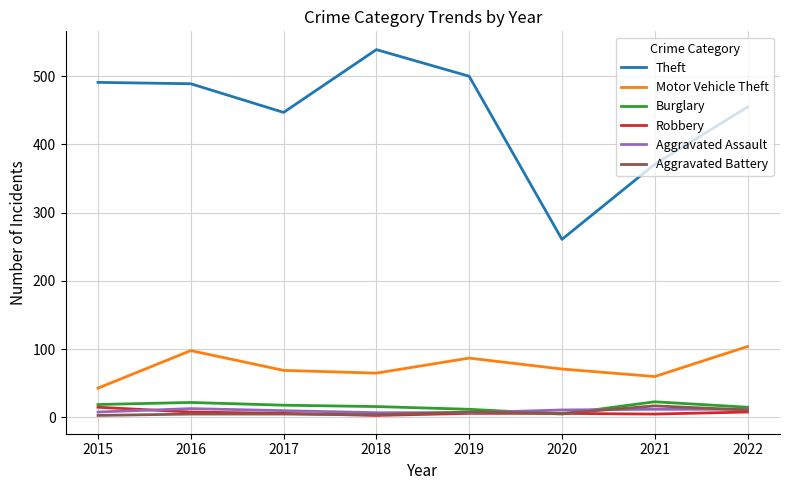

Which series has the largest range (max minus min)?

Theft